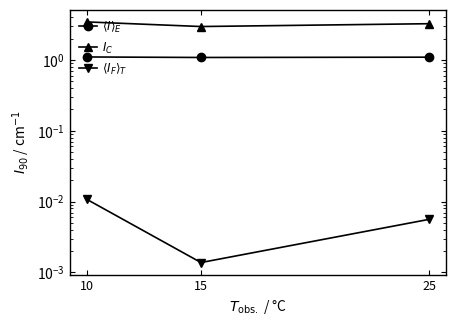

Count the number of data series in this chart.

3